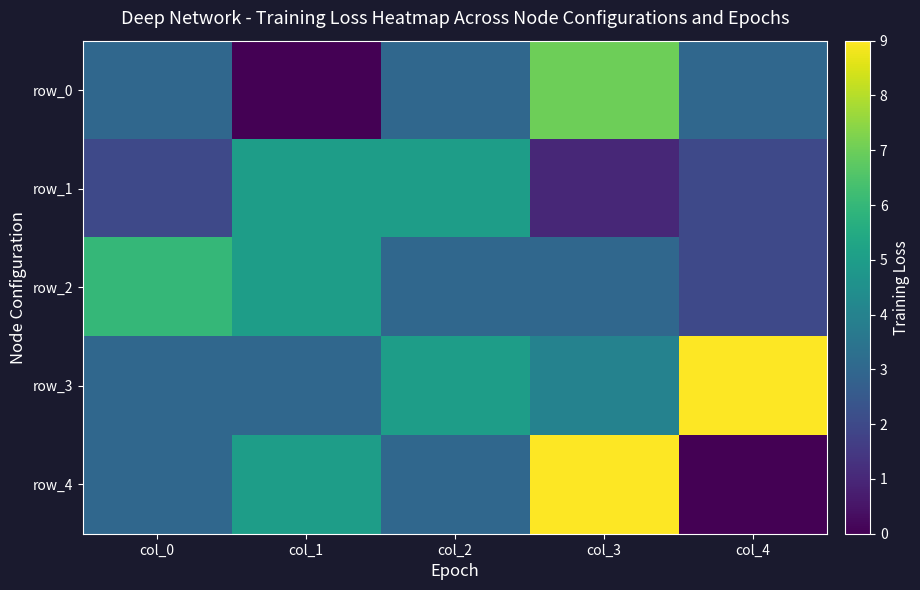

Which category has the highest value across all series?

col_4